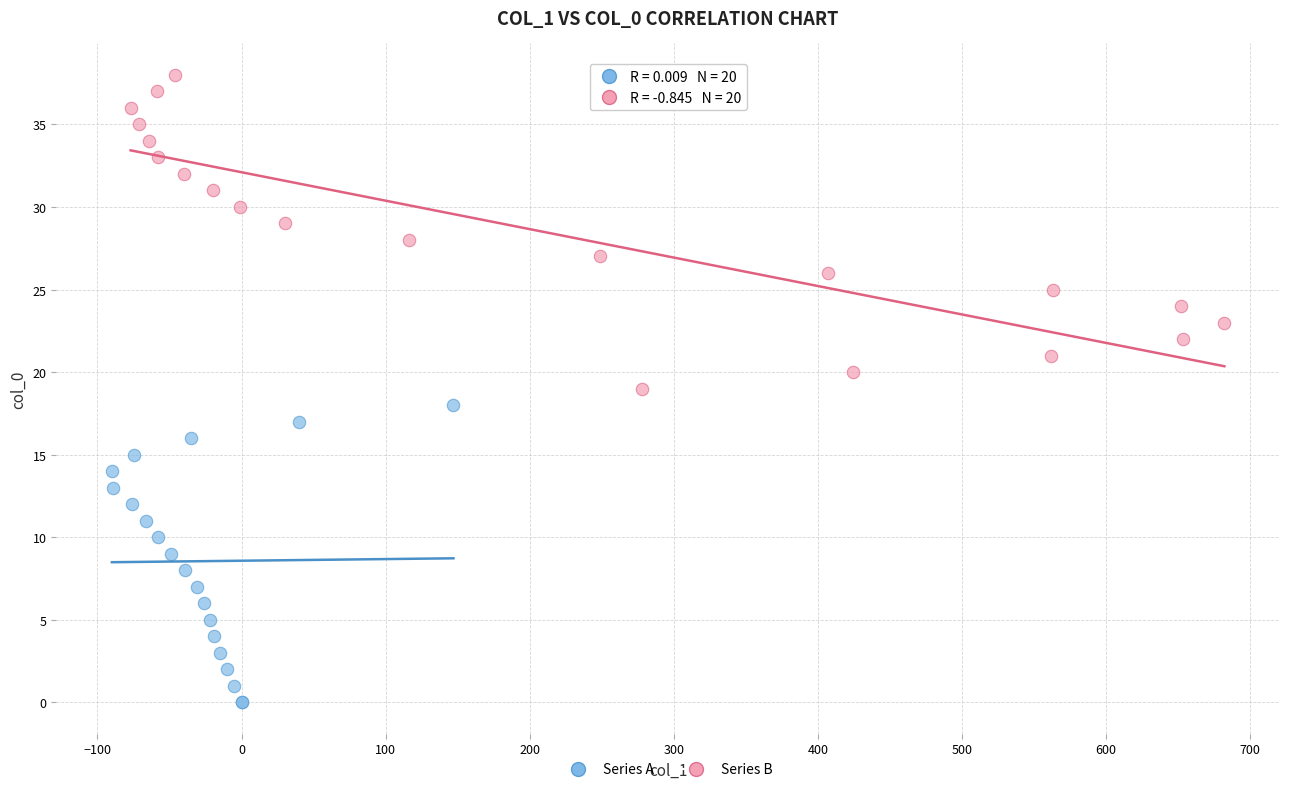

Which series reaches the maximum Y coordinate?

Series B